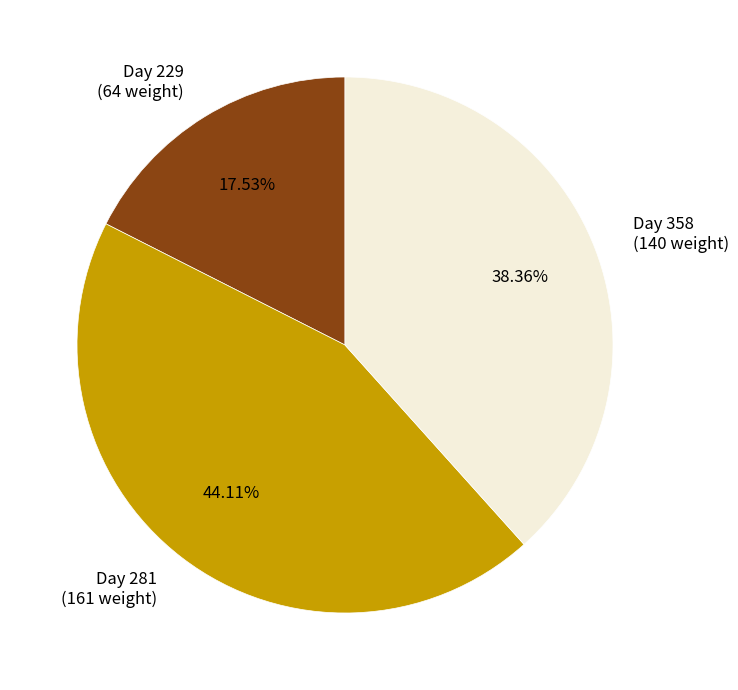

Is Day 229 (64 weight) the majority of the pie?

No